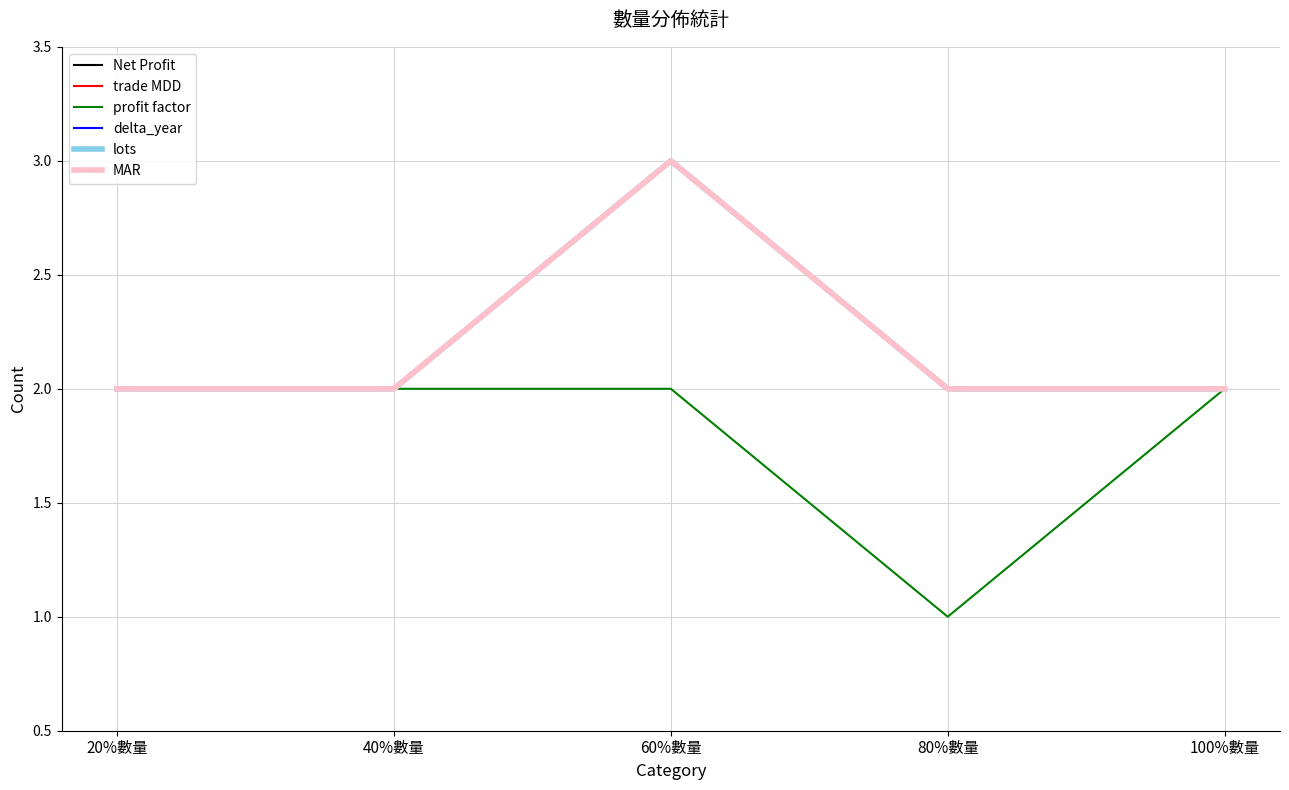

How many interior local valleys does the profit factor series have?

1